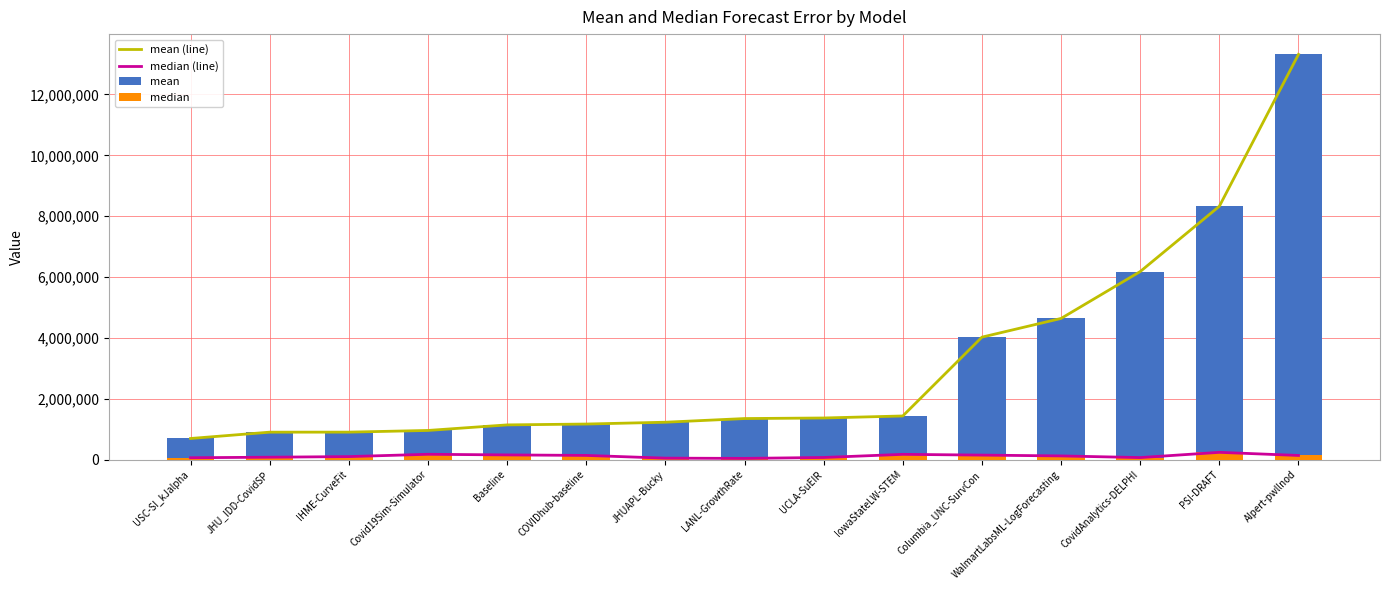

Is it true that mean equals 2096543.3 at JHUAPL-Bucky?

False